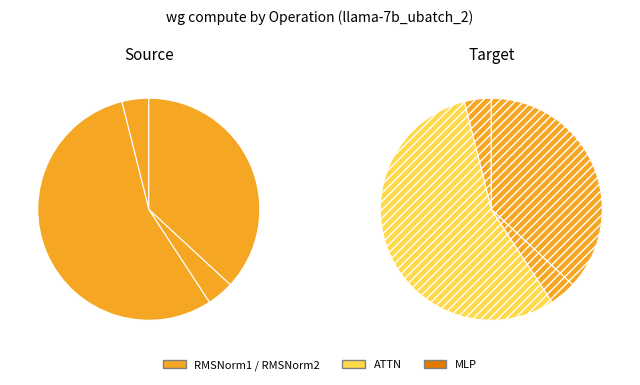

To the nearest percent, what is the difference between the RMSNorm2 and MLP slice percentages?

50%